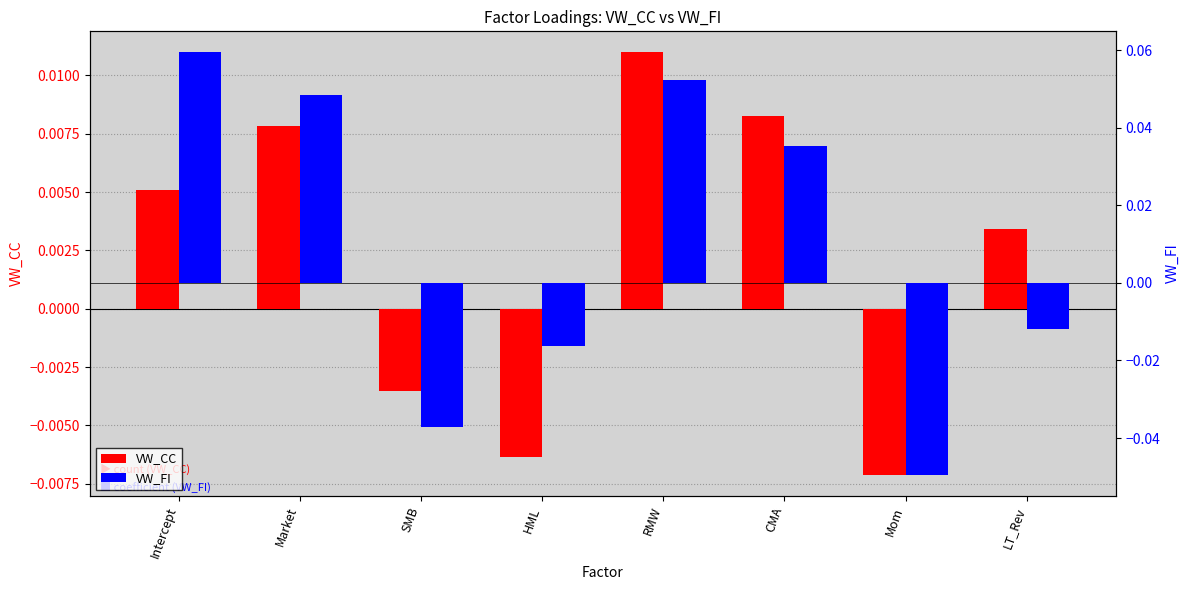

Reading left to right, transcribe all the data shown in this chart.

VW_CC: Intercept=0.0	Market=0.0	SMB=-0.0	HML=-0.0	RMW=0.0	CMA=0.0	Mom=-0.0	LT_Rev=0.0
VW_FI: Intercept=0.1	Market=0.0	SMB=-0.0	HML=-0.0	RMW=0.1	CMA=0.0	Mom=-0.0	LT_Rev=-0.0